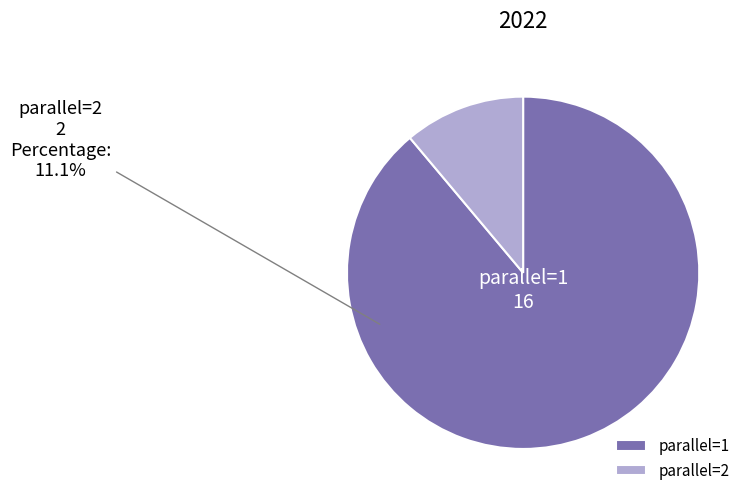

Does any single category account for the majority?

Yes